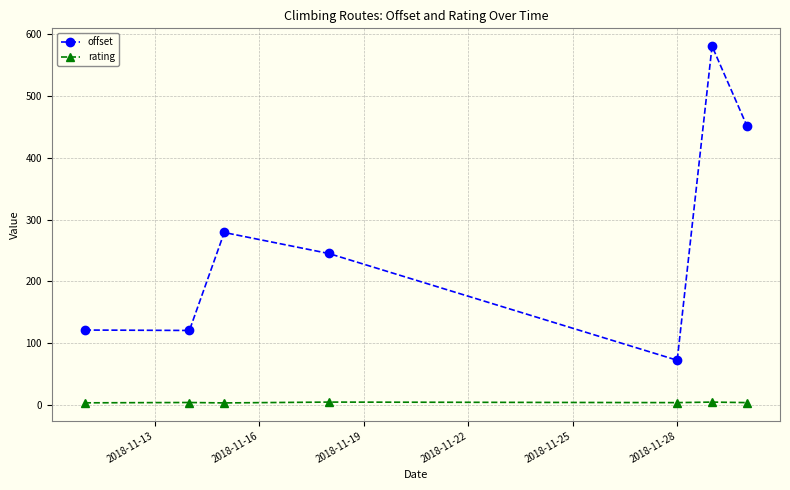

How many values in the offset series are below 244?

3